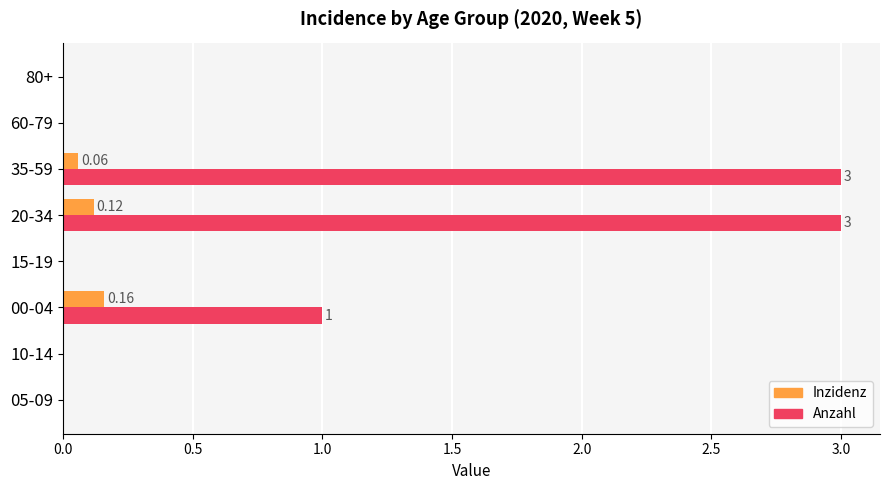

What is the sum of all Inzidenz values?

0.3